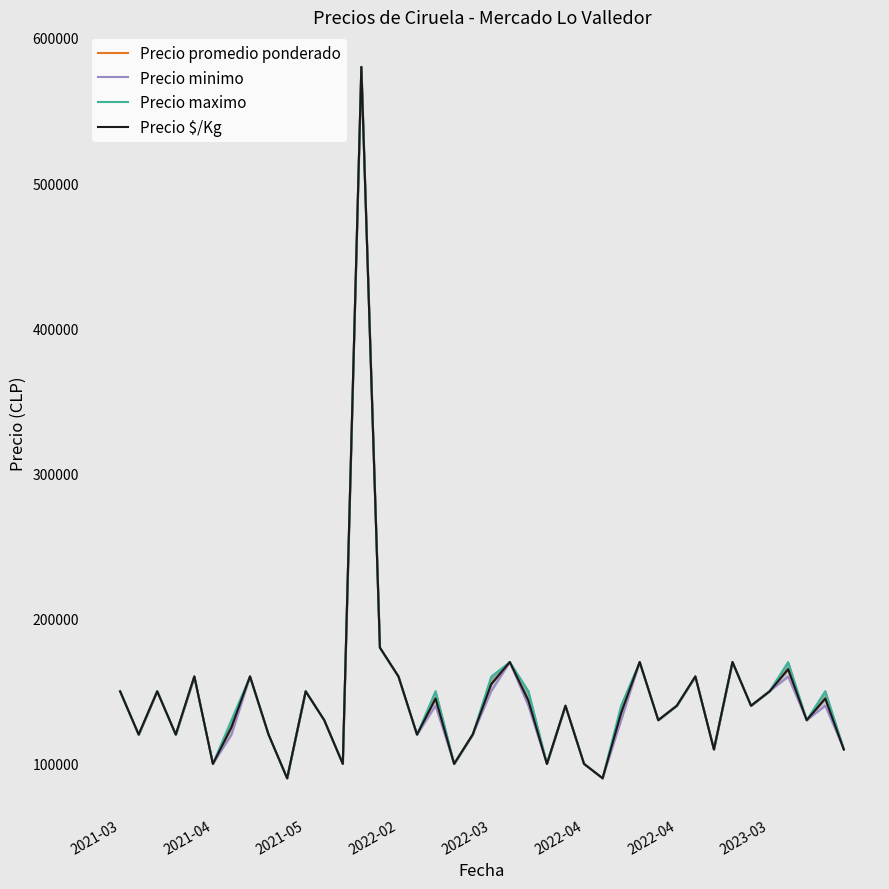

How many data points in Precio $/Kg are above 139950?

18